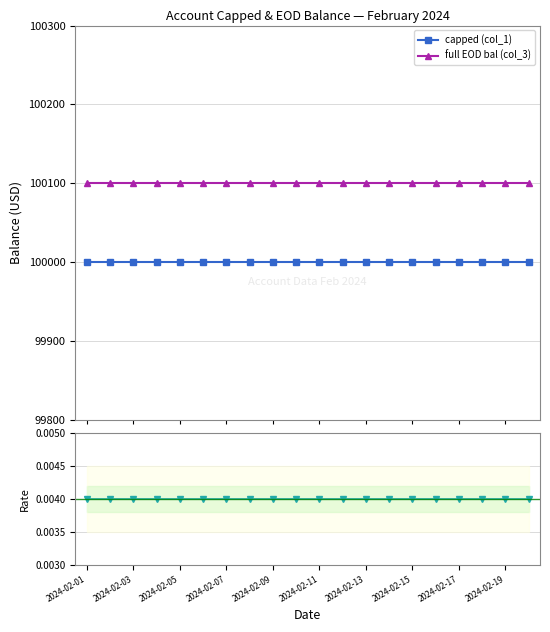

At which label does full EOD bal (col_3) reach its peak?

2024-02-01